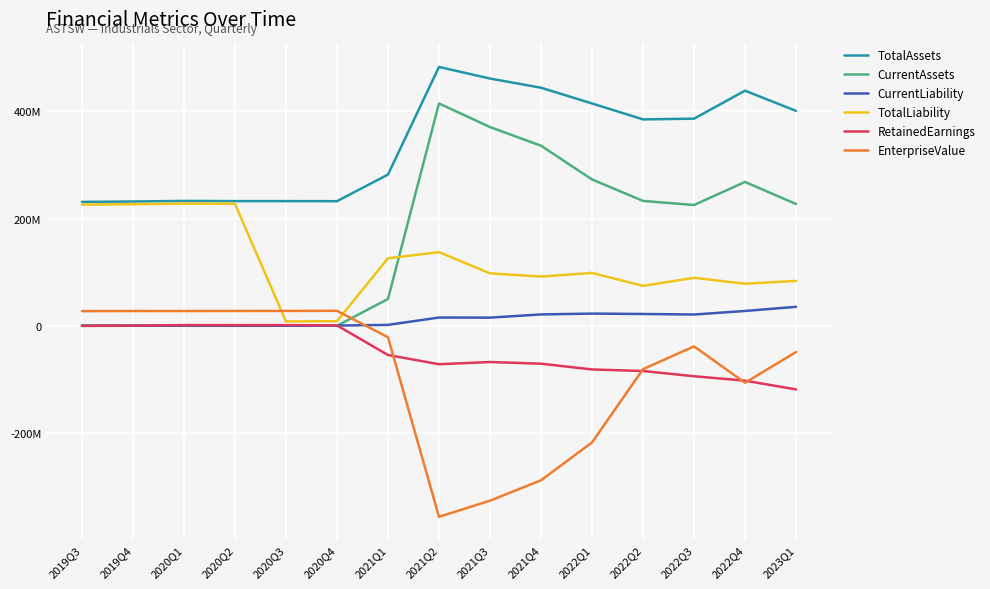

In CurrentLiability, how many points are lower than both neighbors (excluding endpoints)?

3